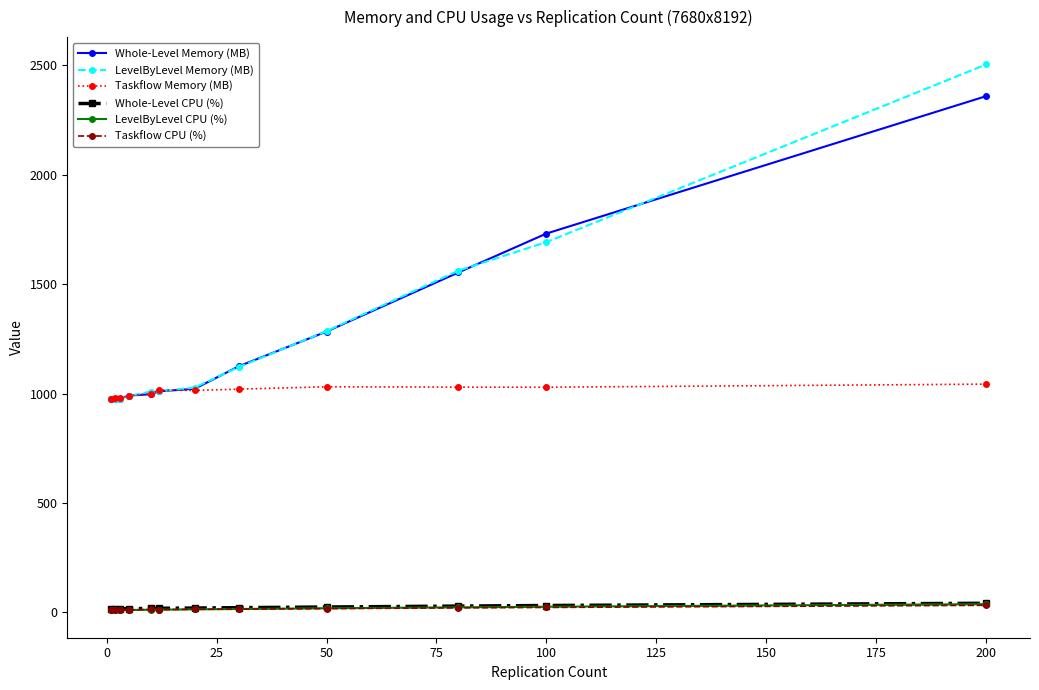

True or false: Taskflow Memory (MB) and LevelByLevel CPU (%) cross at least once.

False